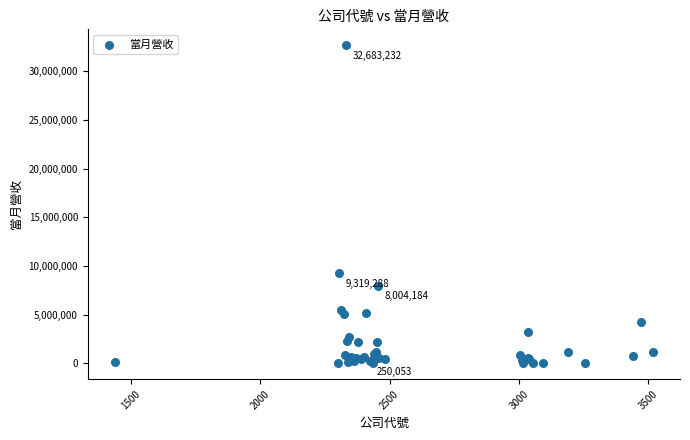

What Y value in the scatter plot is closest to 16357154?

9319288